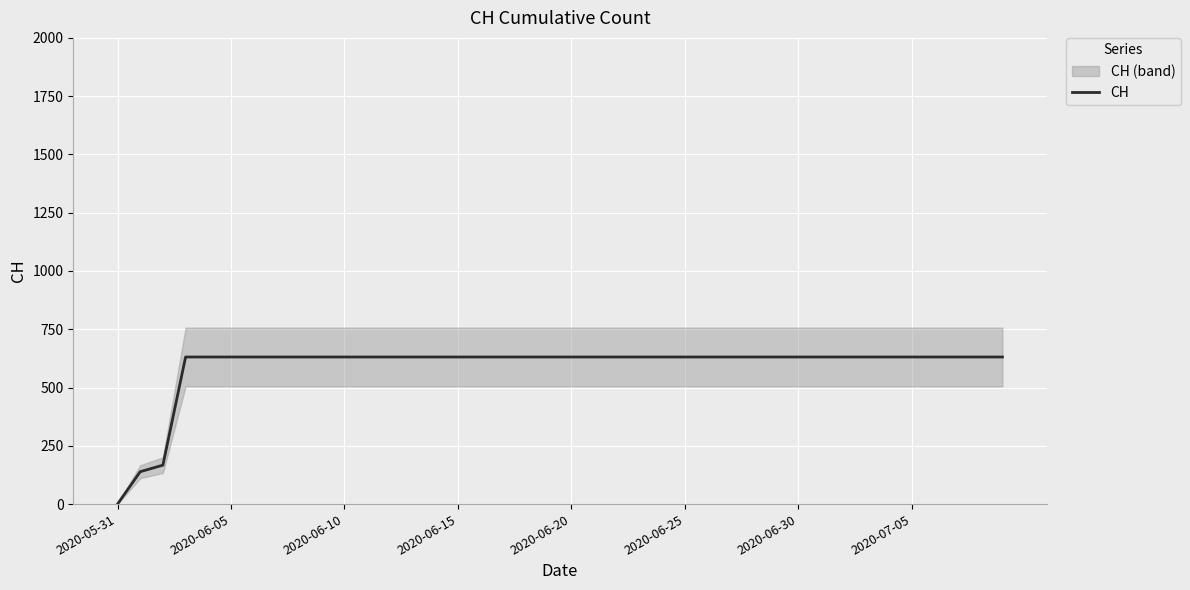

What is the maximum value shown in the chart?

631